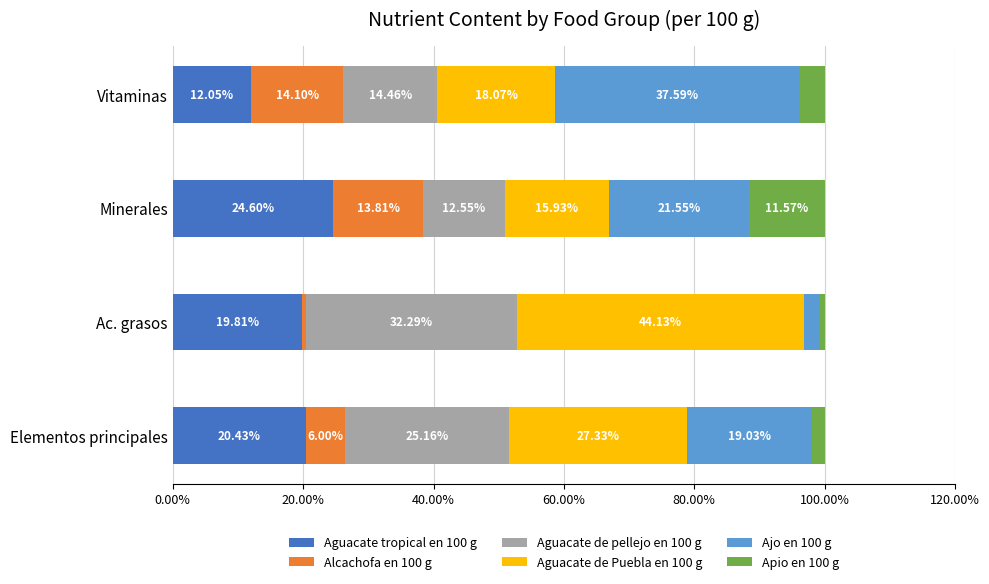

What is the difference between the maximum and minimum values in the Aguacate tropical en 100 g series?

12.6